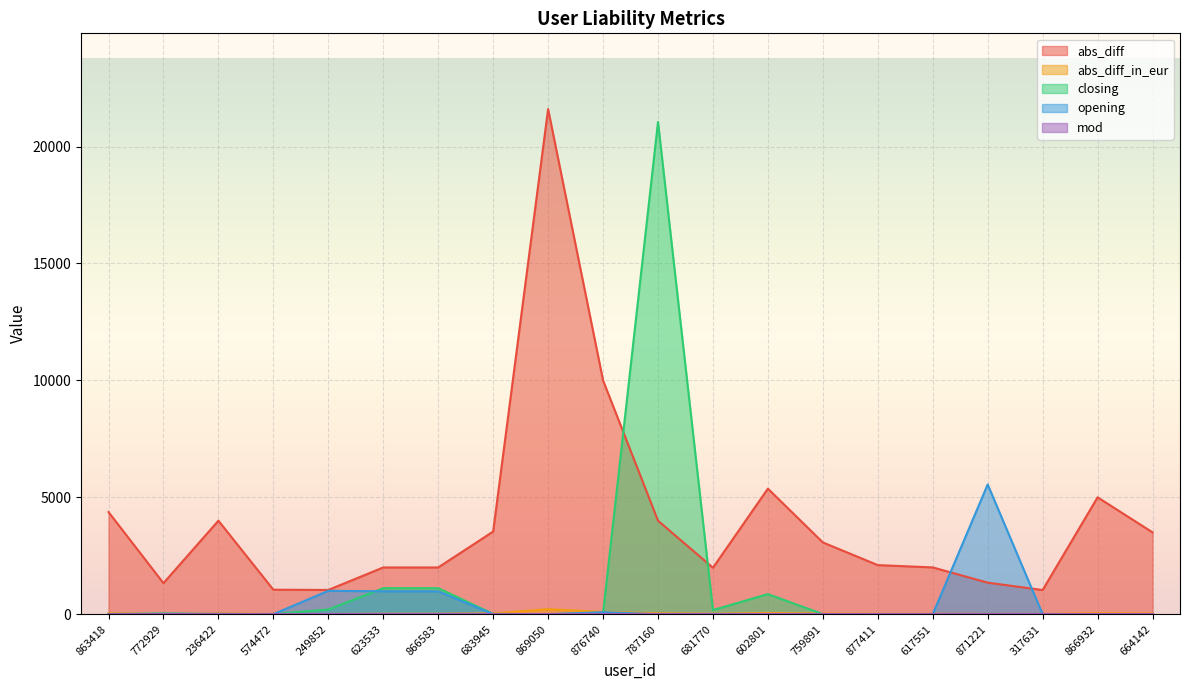

True or false: abs_diff and opening cross at least once.

True